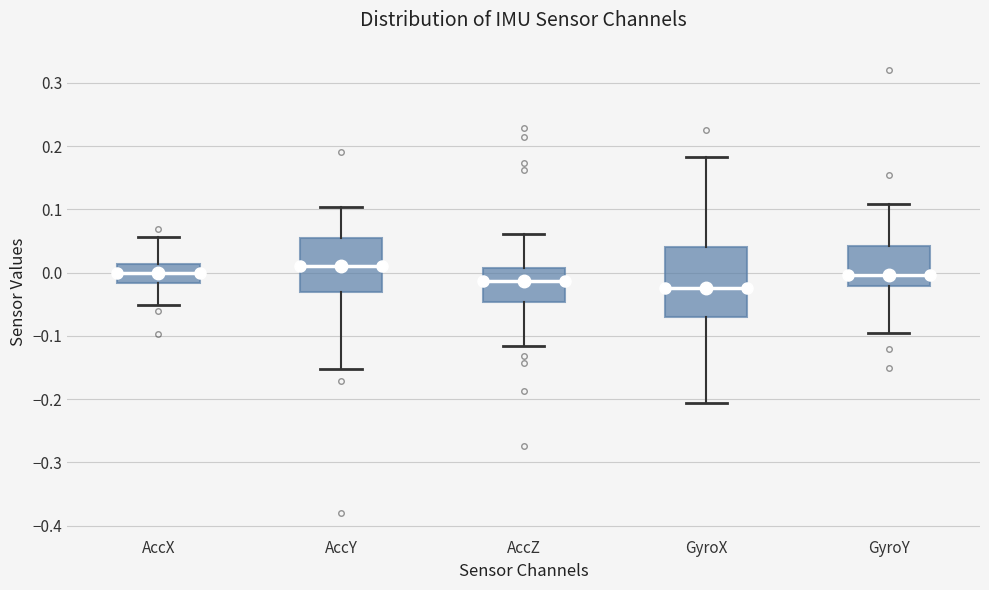

Where does the upper whisker of the box for AccX end on the y-axis? The values are not printed on the chart, so give them approximately, as read against the axis.

0.06